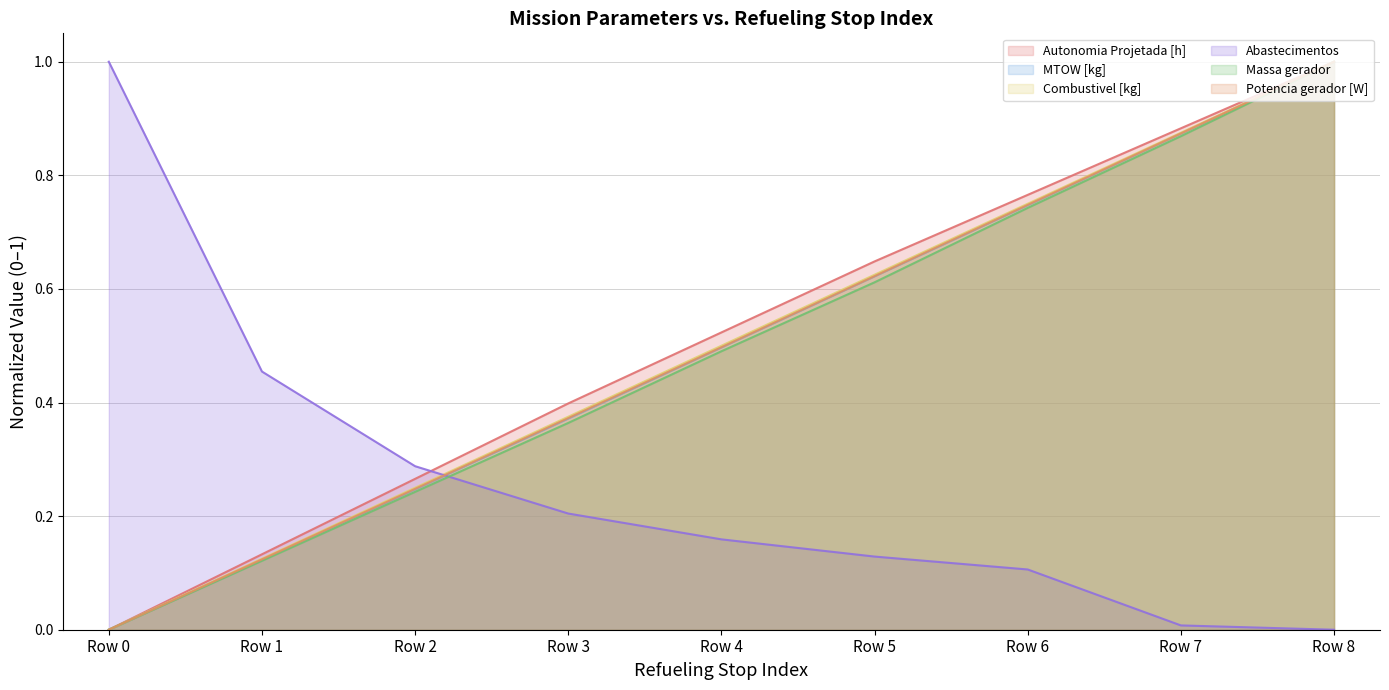

How many data points in Massa gerador are above 0?

8